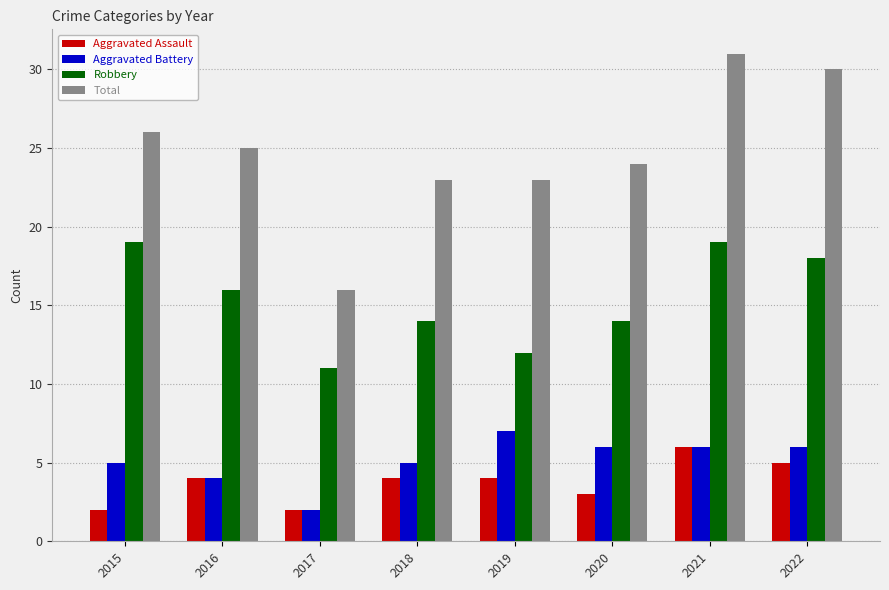

Count the Robbery values in the range 14 to 19.

6